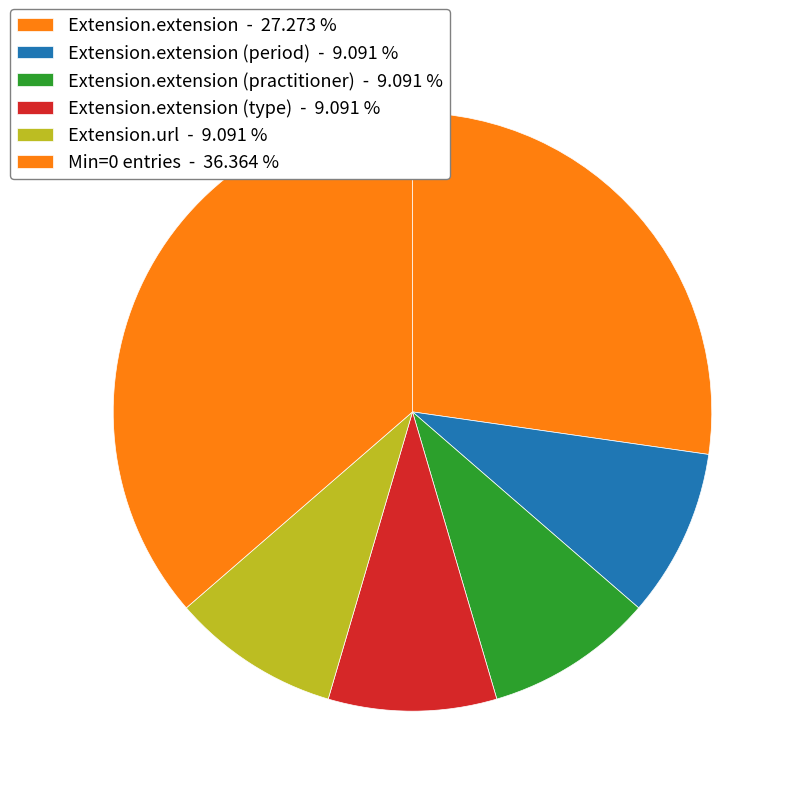

How many segments does this pie chart have?

6